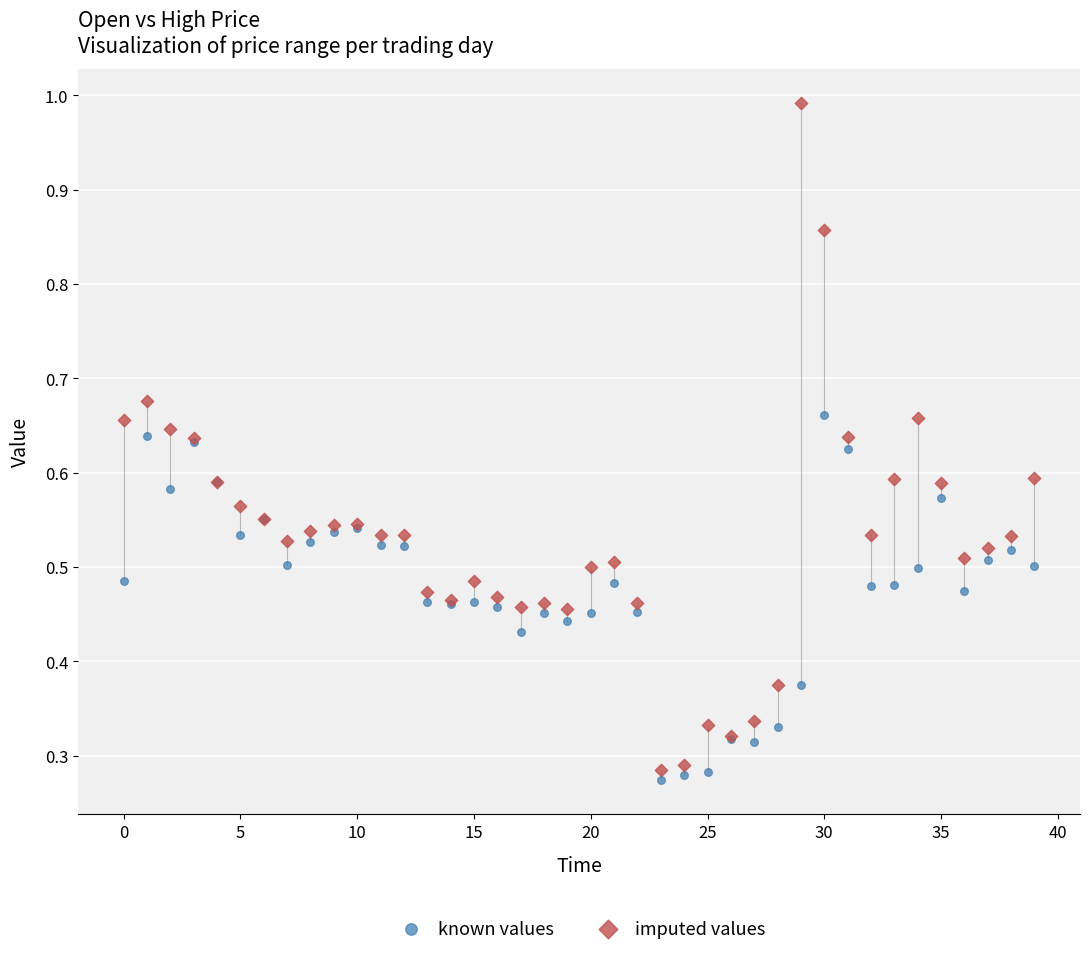

Which series contains the highest Y value?

imputed values